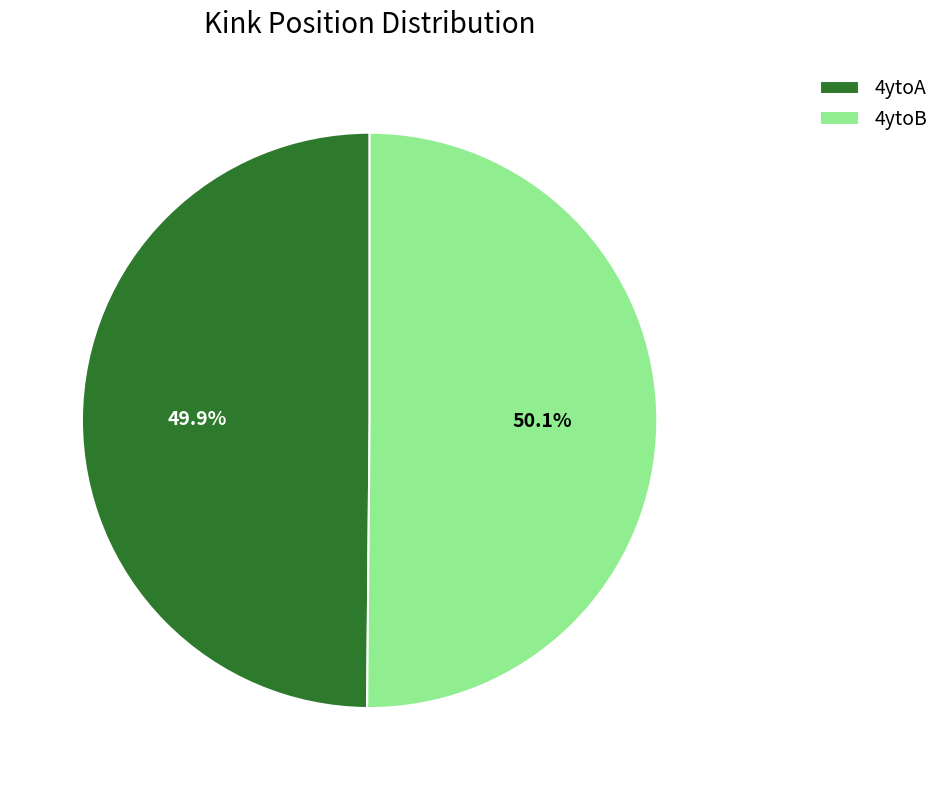

How many segments does this pie chart have?

2